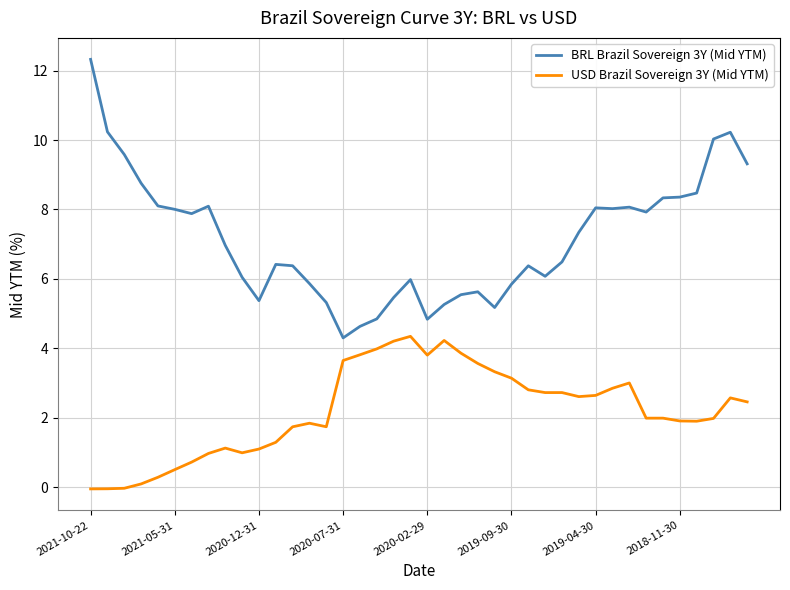

Which series has the widest spread of values?

BRL Brazil Sovereign 3Y (Mid YTM)